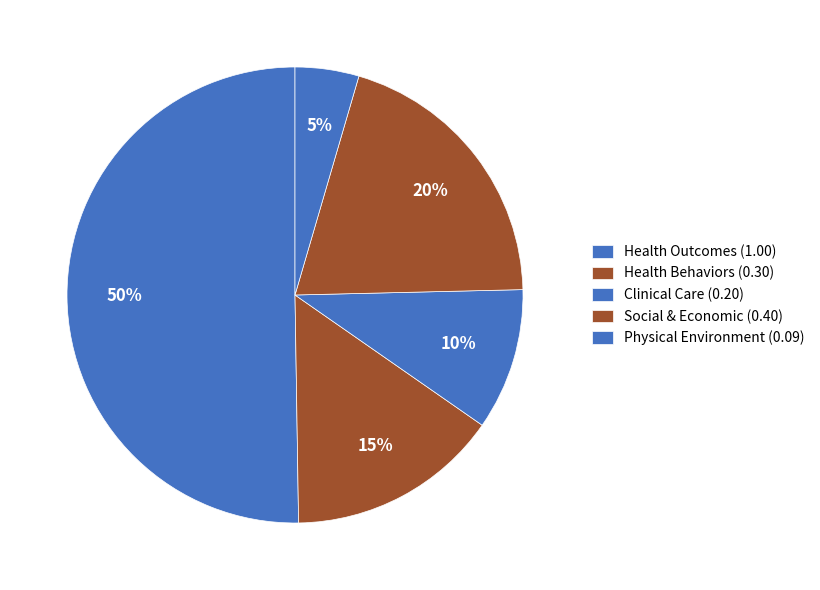

Count the number of slices in the pie.

5